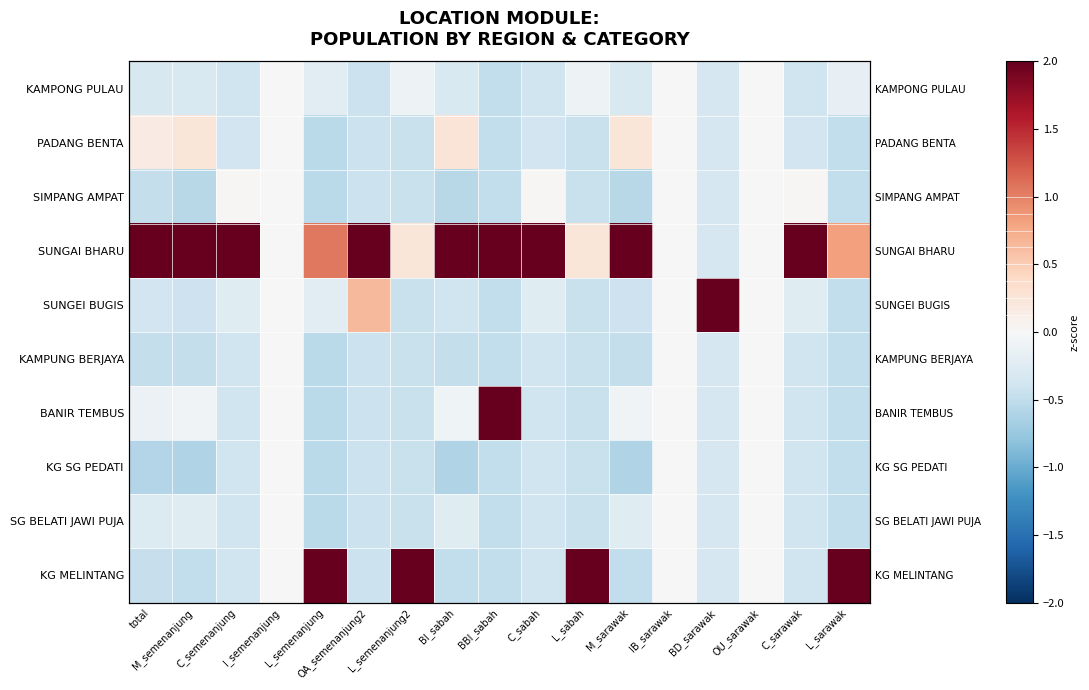

Rank the categories by SUNGAI BHARU value from highest to lowest.

C_semenanjung, C_sabah, C_sarawak, total, BI_sabah, M_sarawak, M_semenanjung, OA_semenanjung2, BBI_sabah, L_semenanjung, L_sarawak, L_semenanjung2, L_sabah, I_semenanjung, IB_sarawak, OU_sarawak, BD_sarawak